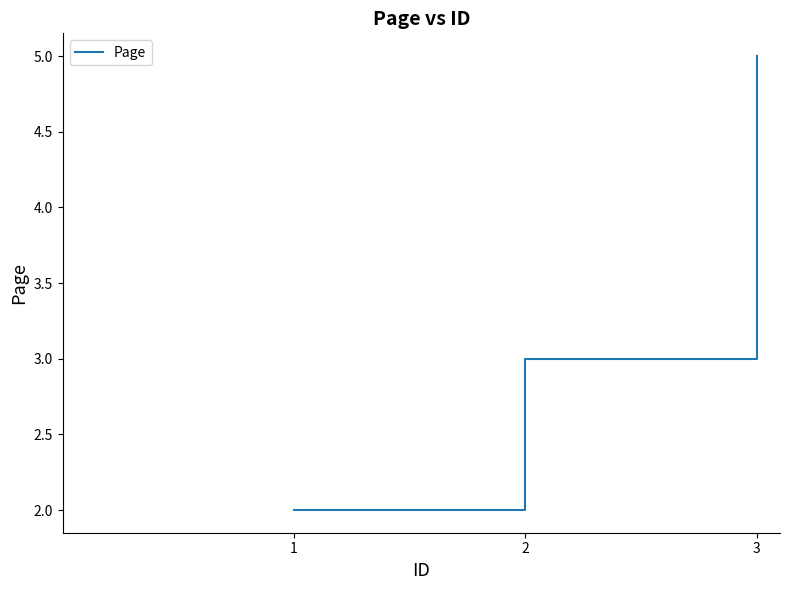

Count the number of categories in the chart.

3